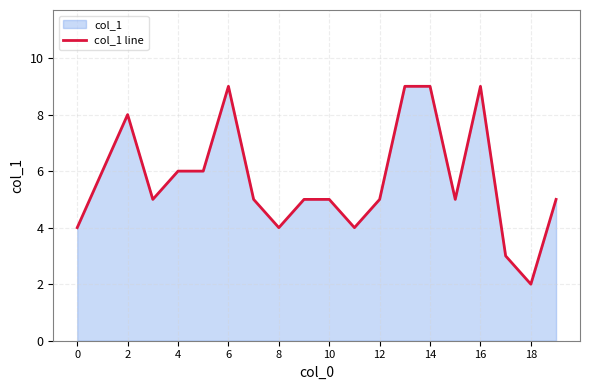

The value at 13 is 4. True or false?

False